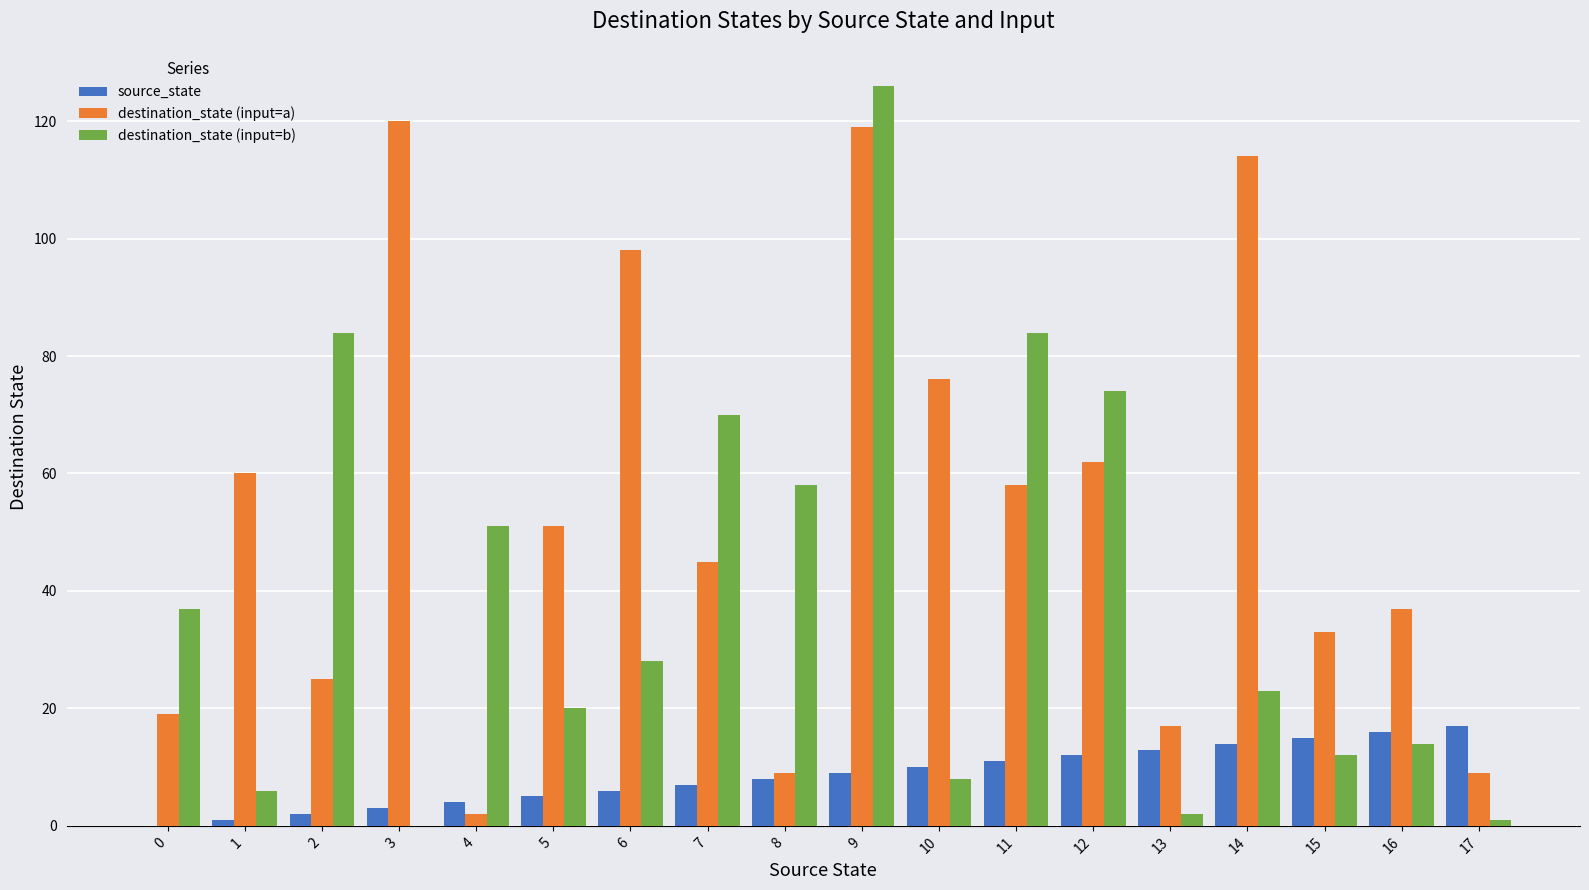

What are all the series names shown in the legend?

source_state, destination_state (input=a), destination_state (input=b)